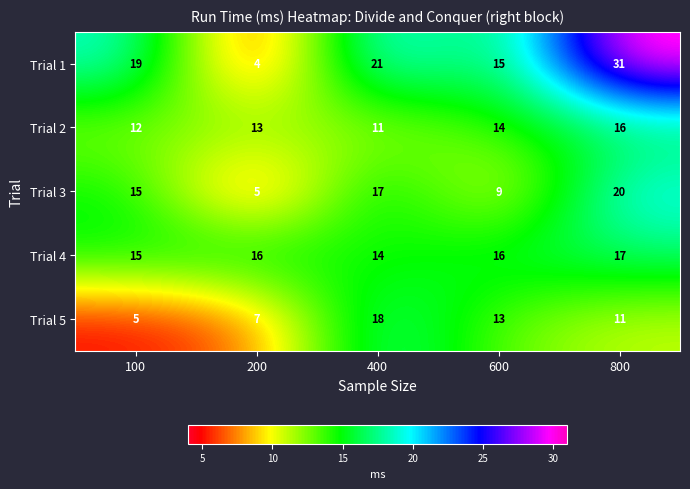

Rank the series by their maximum value, from lowest to highest.

Trial 2, Trial 4, Trial 5, Trial 3, Trial 1